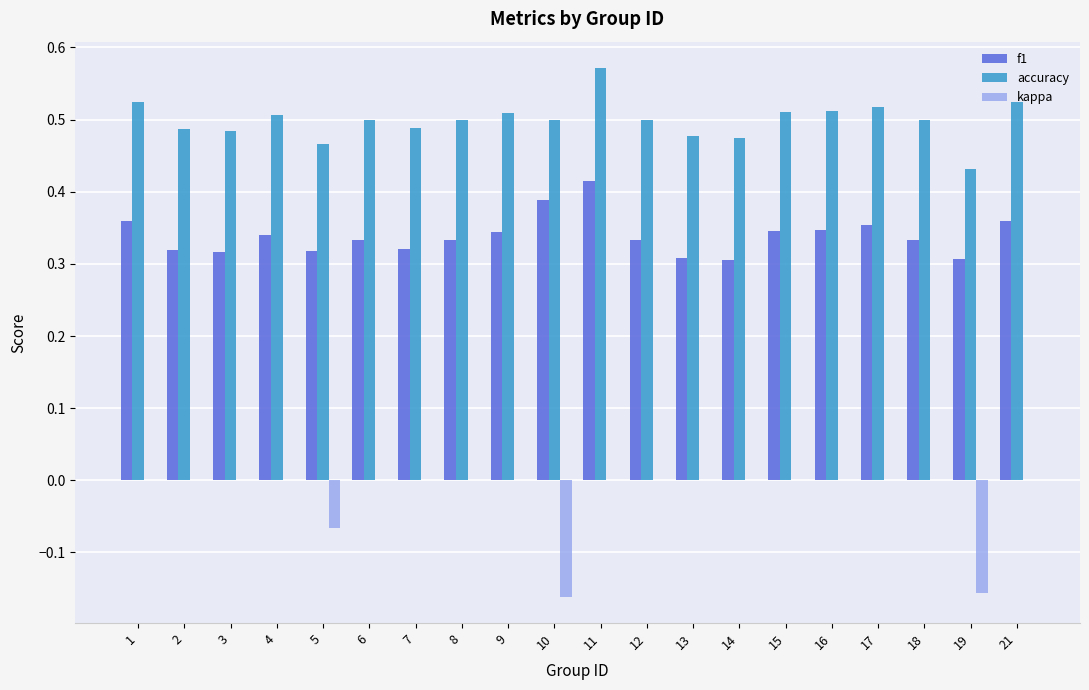

The accuracy series shows 0.5 at 18. True or false?

True